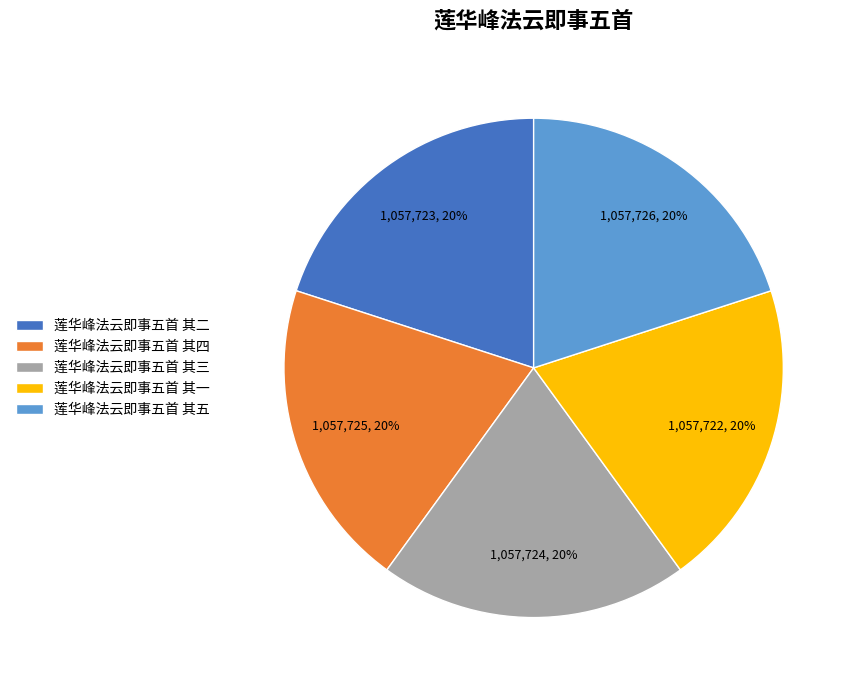

Is it true that 莲华峰法云即事五首 其二 is 7% of the pie?

False